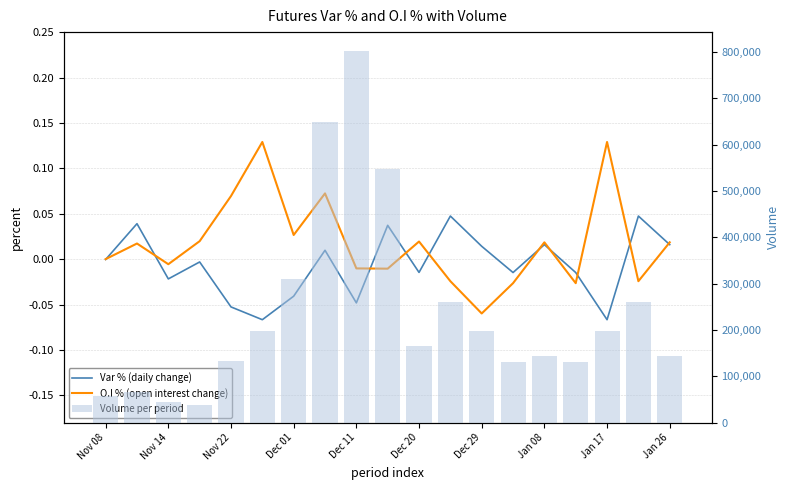

What are all the series names shown in the legend?

Var % (daily change), O.I % (open interest change), Volume per period